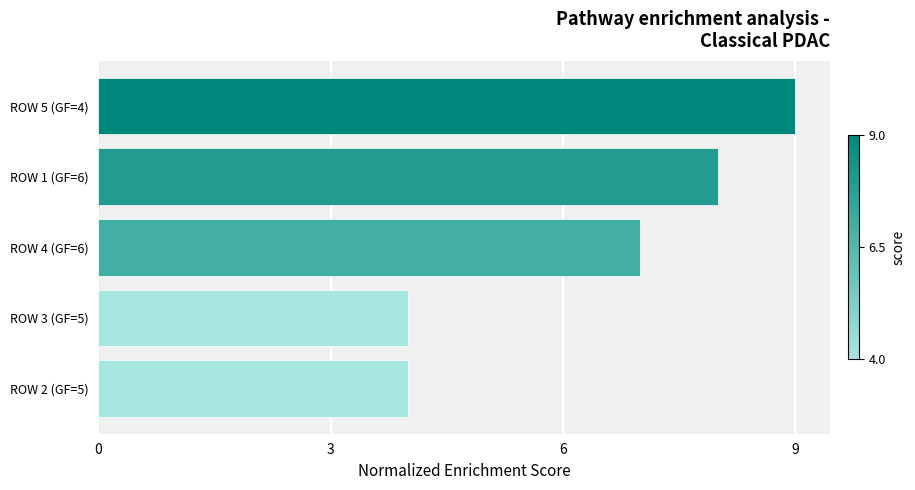

Is it true that the value at ROW 3 (GF=5) is 4?

True